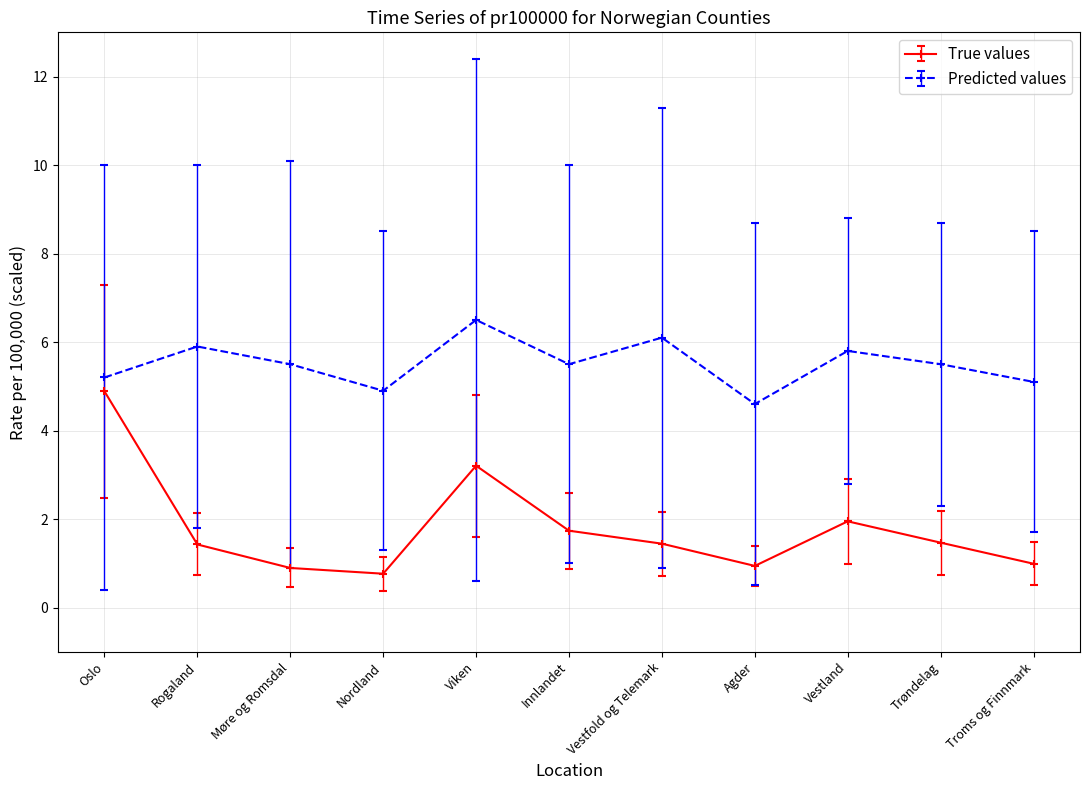

The value of True values at Troms og Finnmark is 0.4. True or false?

False